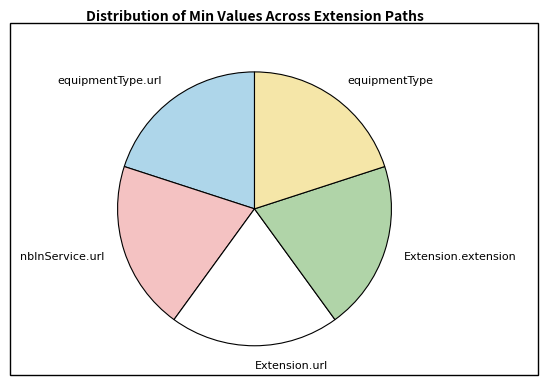

Does equipmentType.url represent more than half of the total?

No